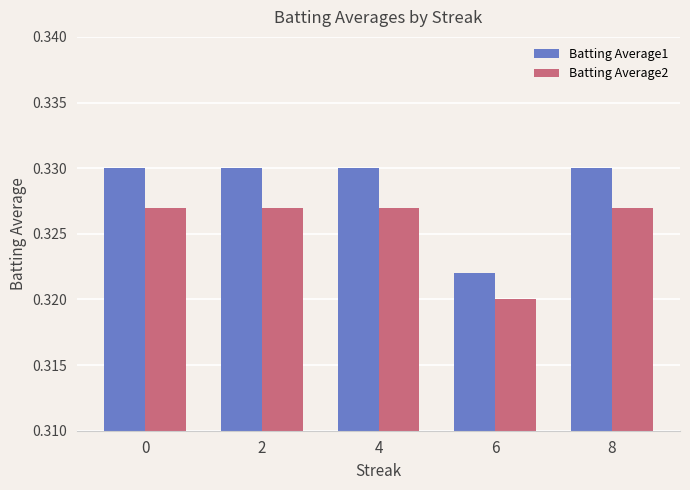

True or false: Batting Average2 has a value of 0.2 at 0.

False